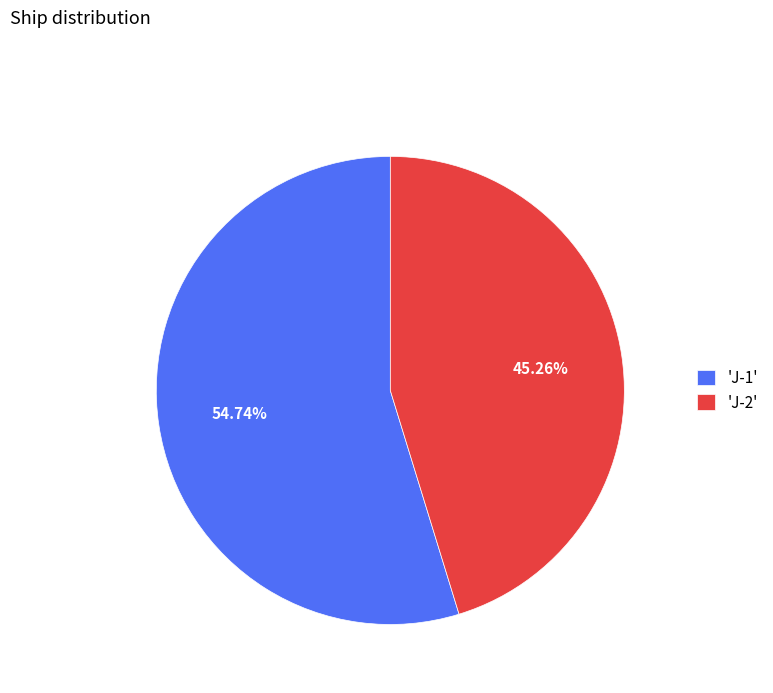

Rank the categories by value from highest to lowest.

'J-1', 'J-2'